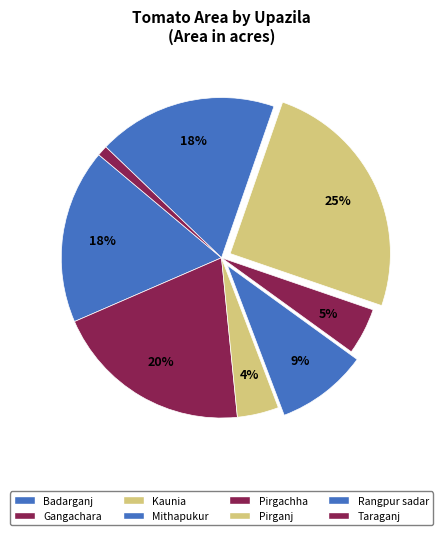

Is Gangachara the majority of the pie?

No